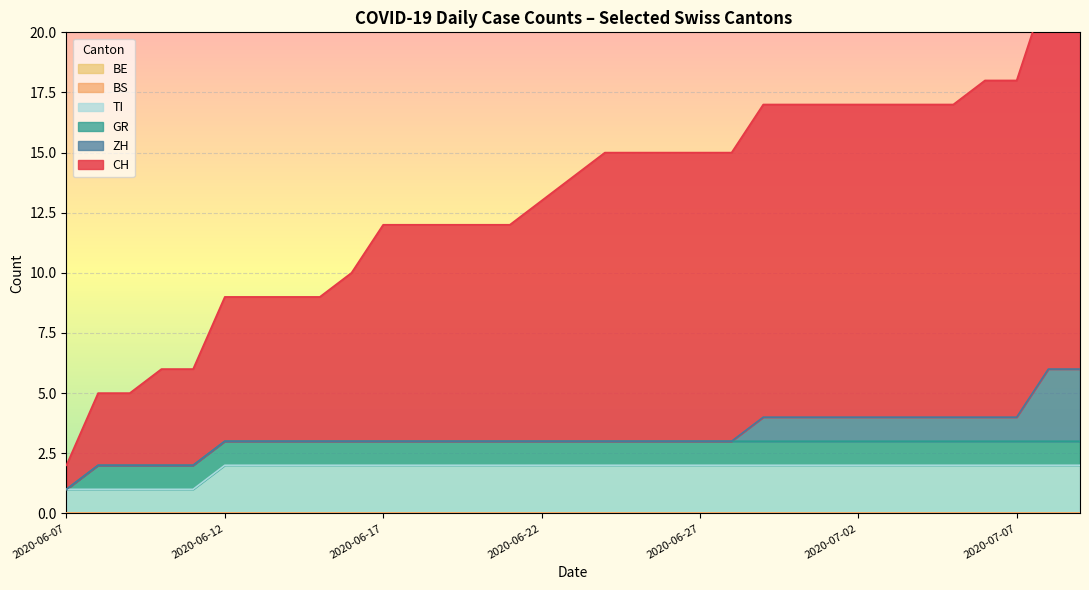

List the series in order of their peak value, lowest first.

BE, BS, GR, TI, ZH, CH